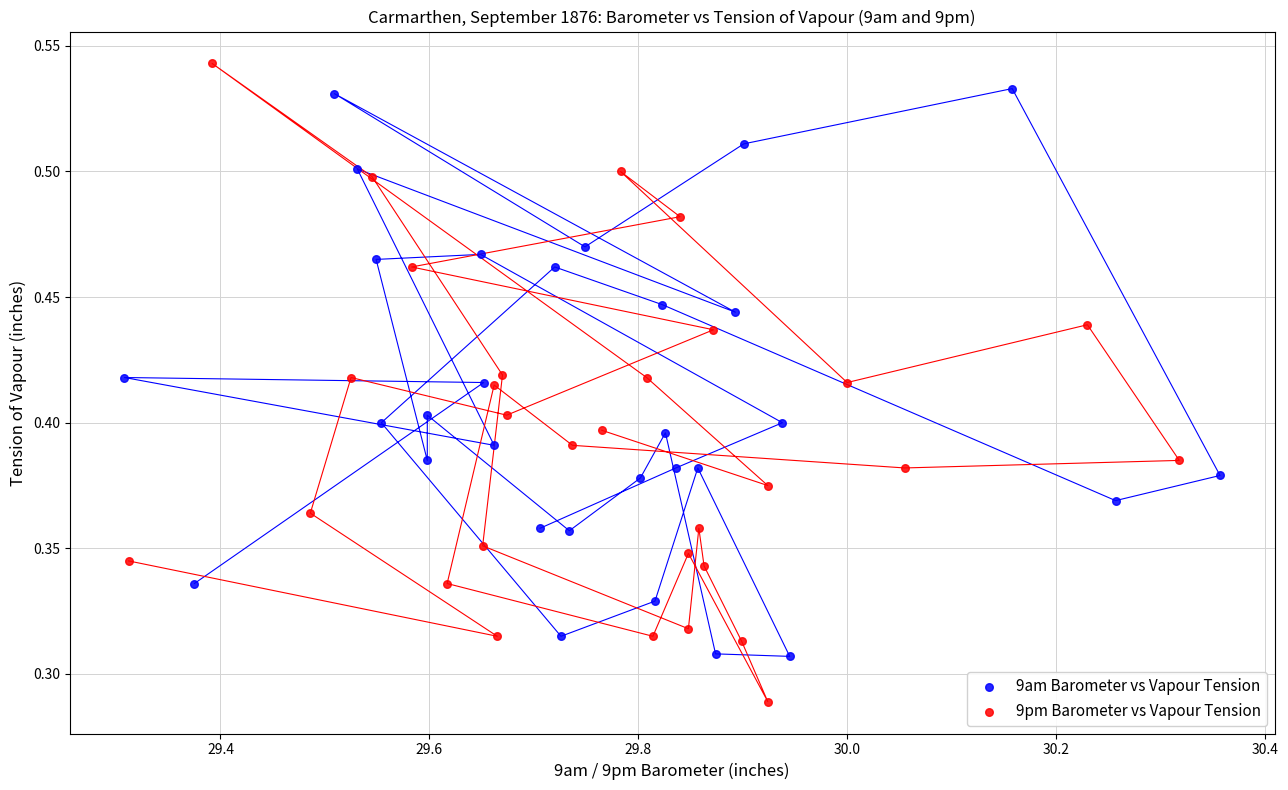

Which series contains the lowest Y value?

9pm Barometer vs Vapour Tension